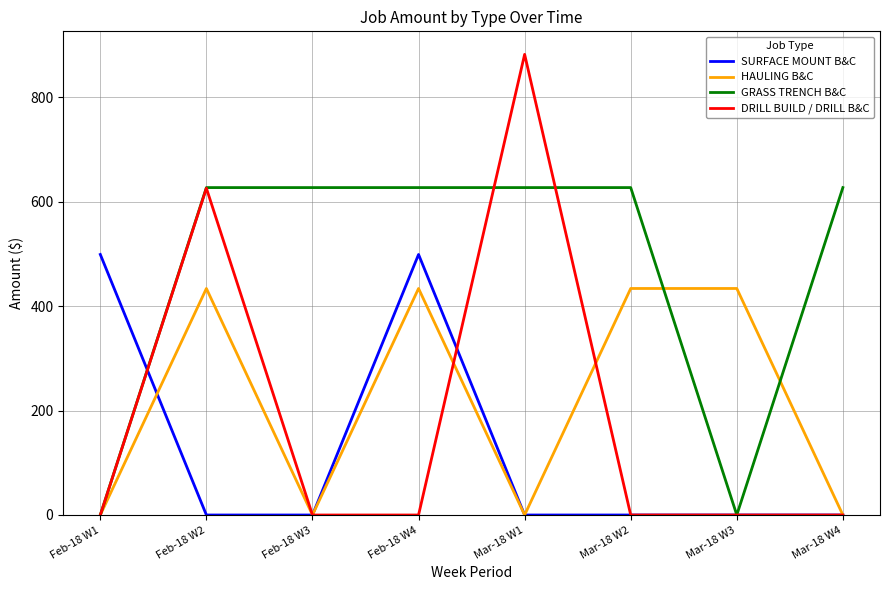

Does the chart display data point markers on the line(s)?

No